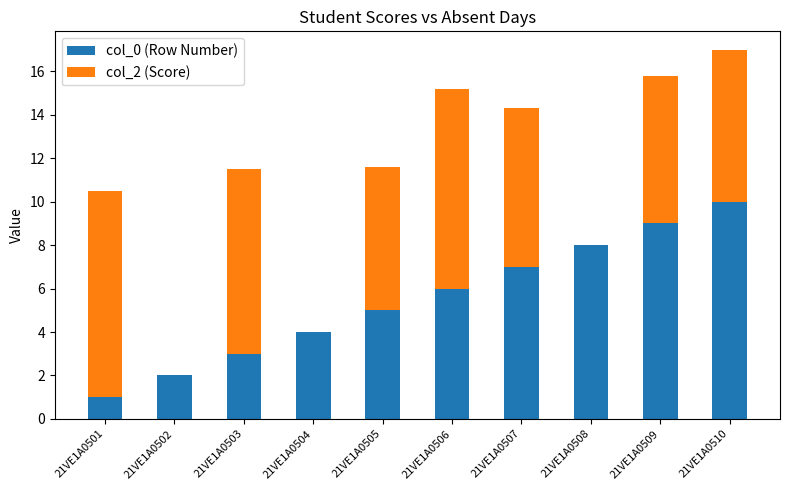

What is the sum of the col_0 (Row Number) values at 21VE1A0501 and 21VE1A0506?

7.0